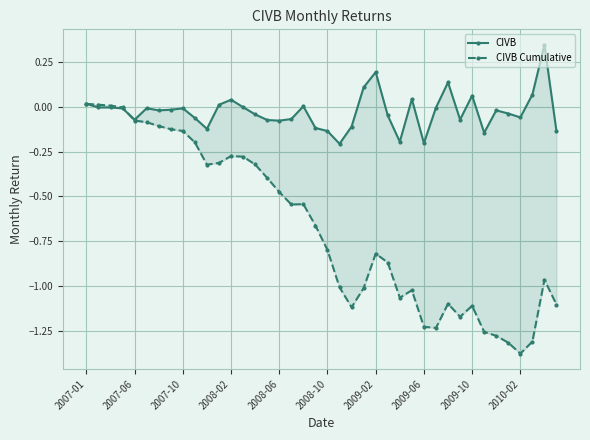

What are all the series names shown in the legend?

CIVB, CIVB Cumulative